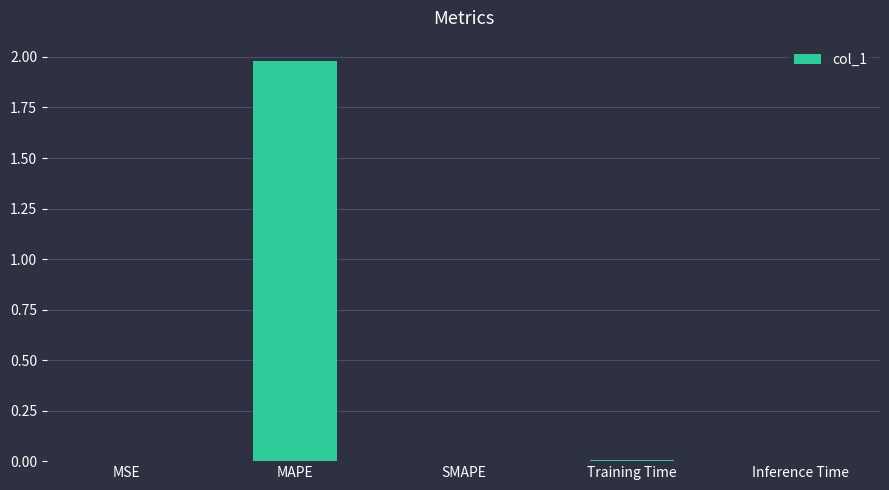

Is it true that the value at SMAPE is -1.0?

False